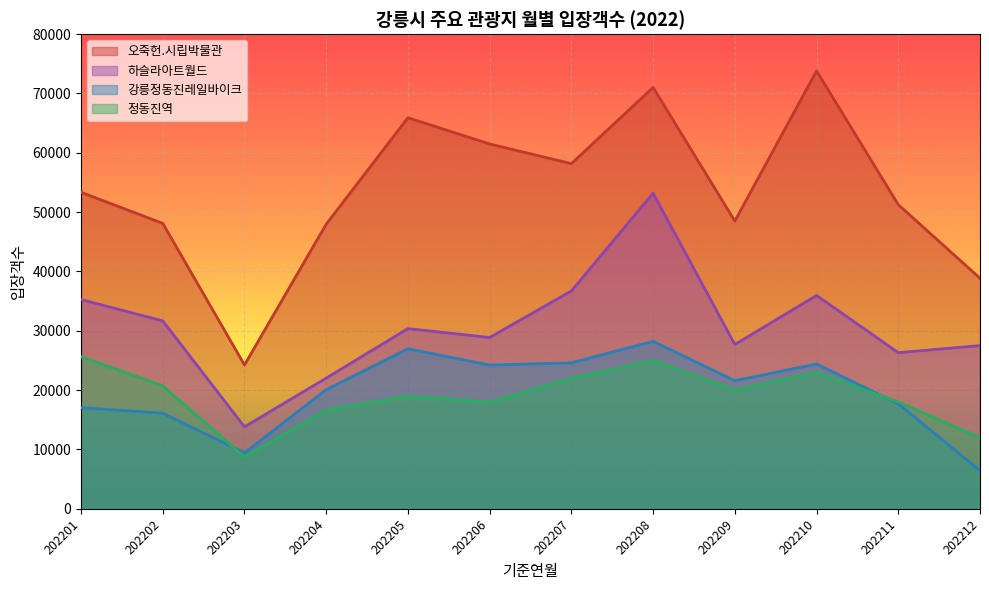

Which has a higher value, 202212 or 202206?

202206